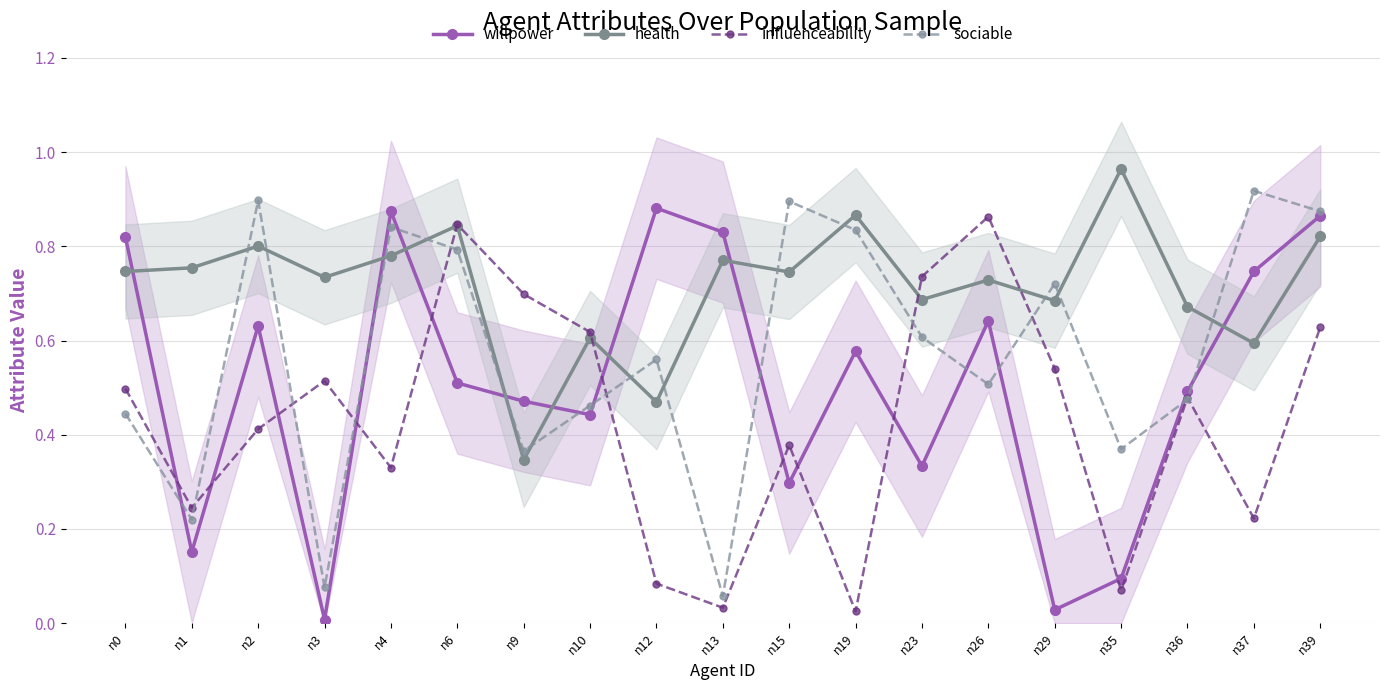

True or false: influenceability has a value of 0.4 at n1.

False